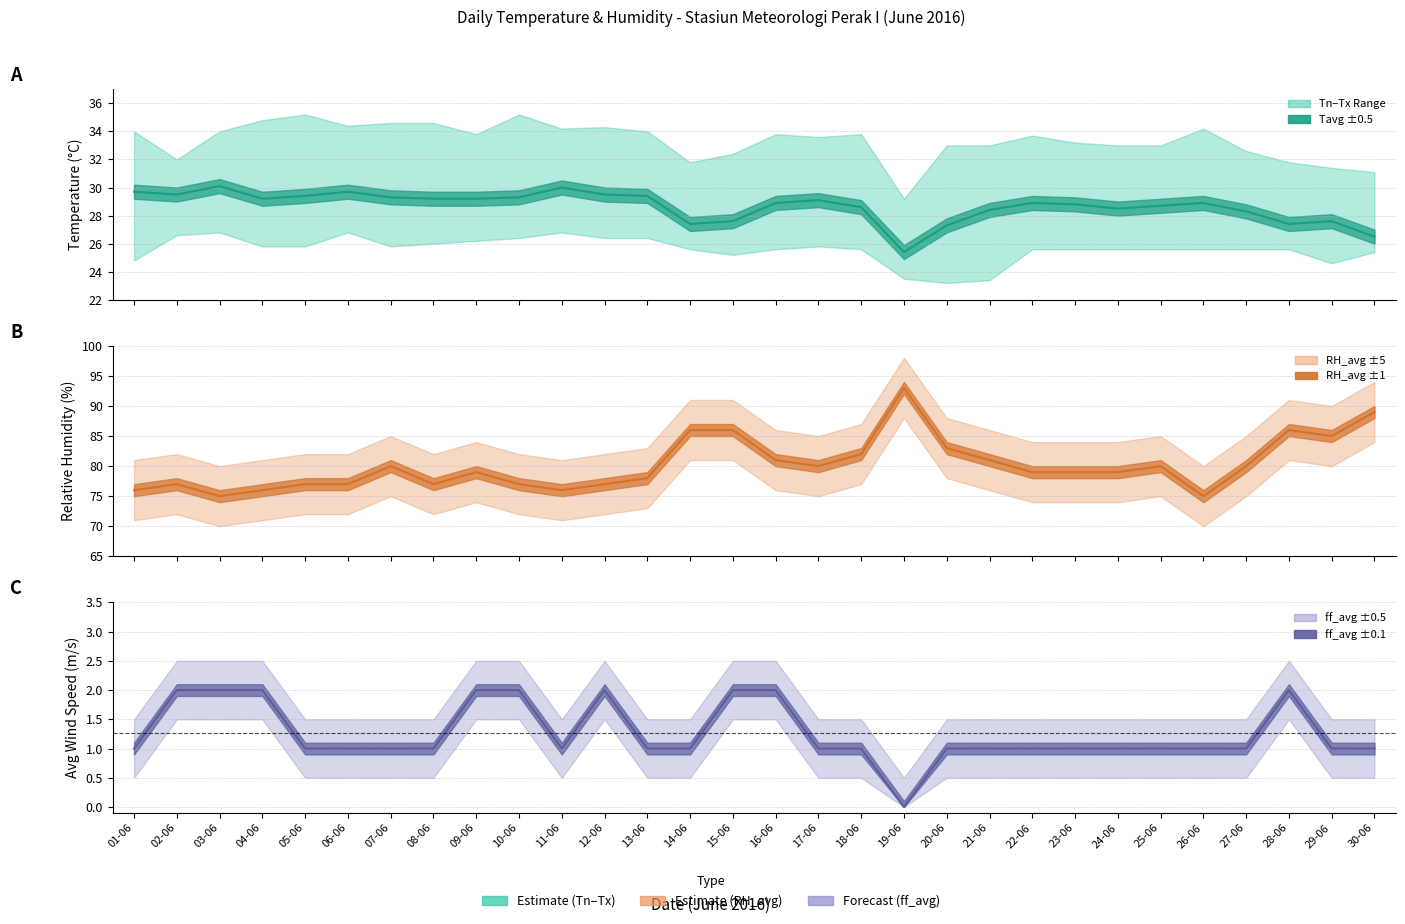

At how many categories does at least one series exceed 49?

30